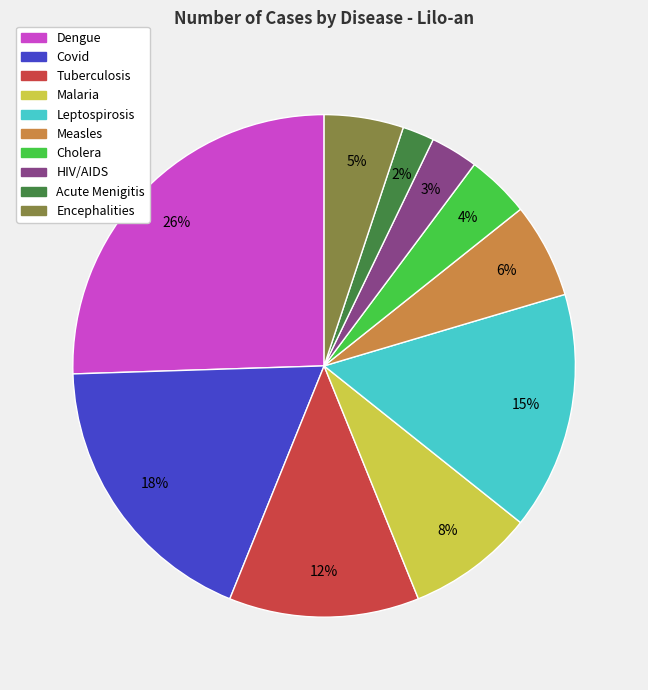

Does Malaria represent more than half of the total?

No